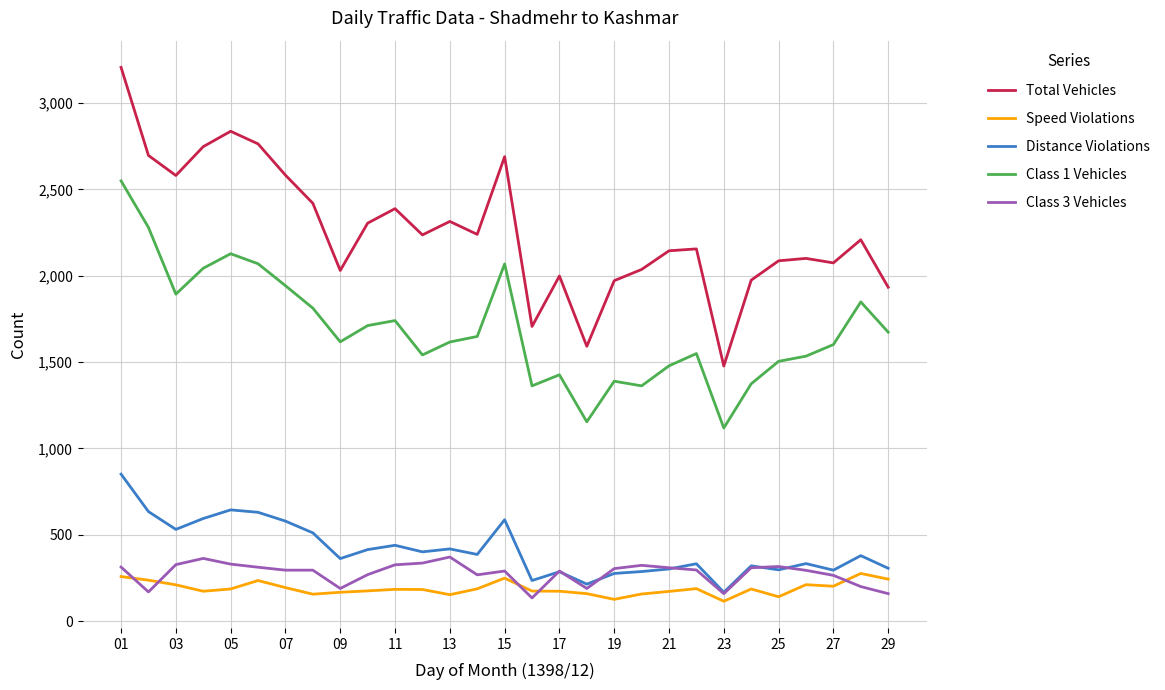

Which series has the largest total across all categories?

Total Vehicles